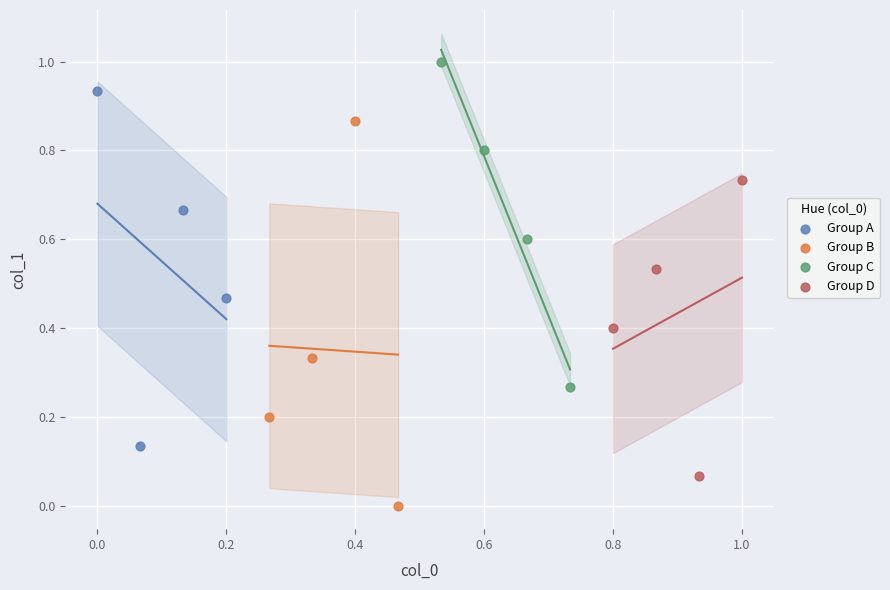

What are all the series names shown in the legend?

Group A, Group B, Group C, Group D